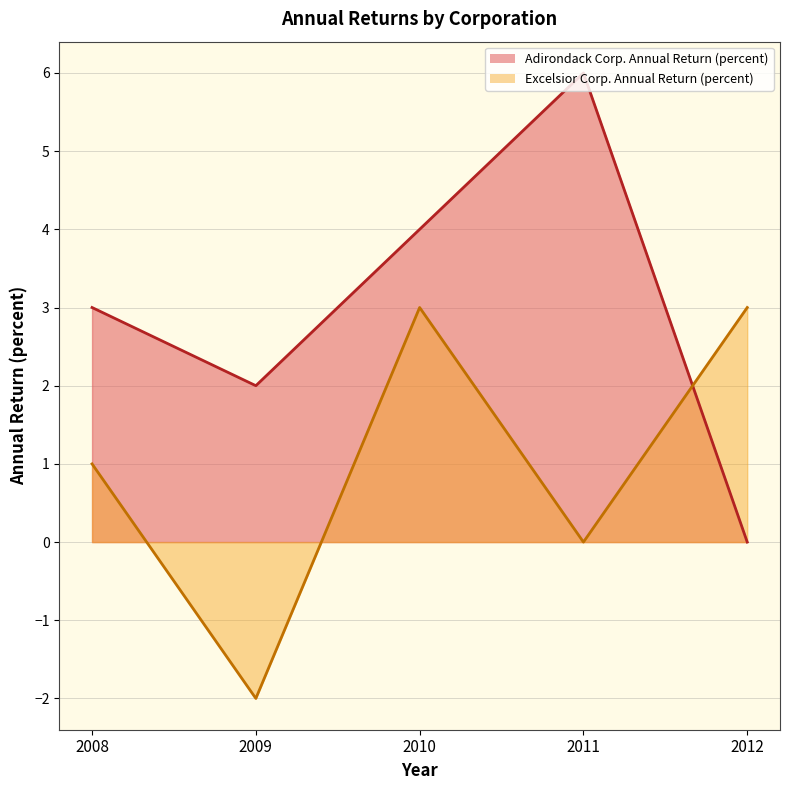

How many lines are shown in the chart?

2